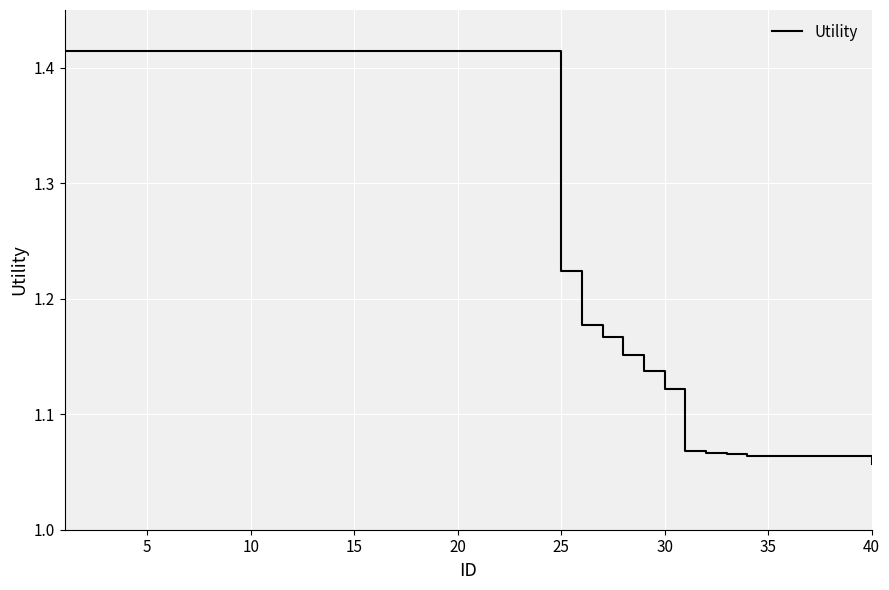

What is the difference between the maximum and minimum values?

0.4